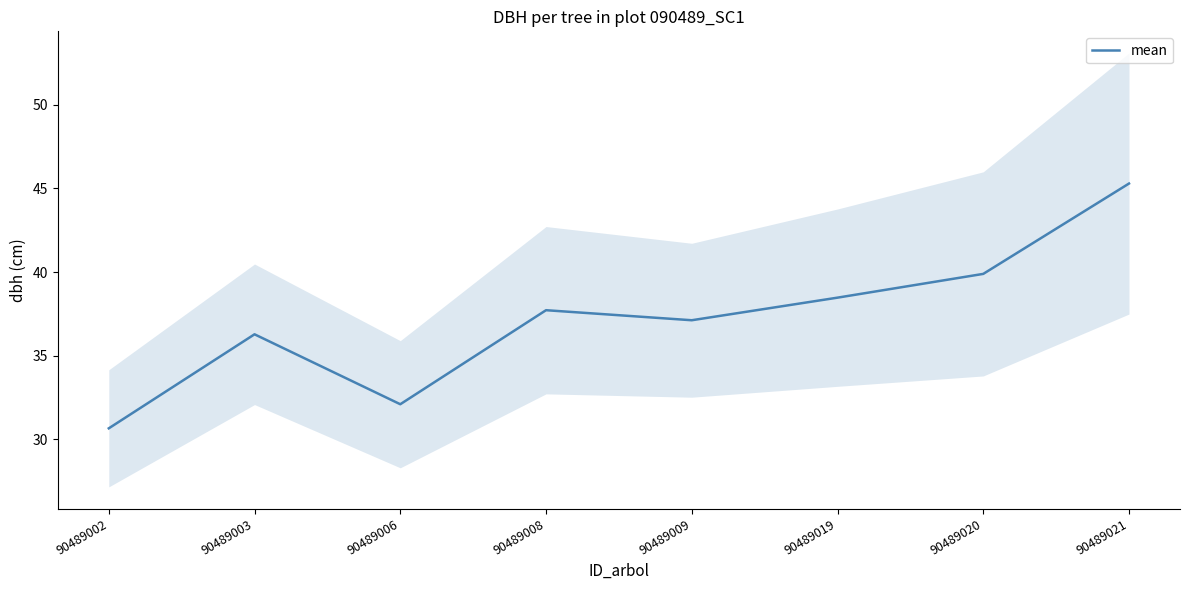

What is the value of the 1st point from the left?

30.7